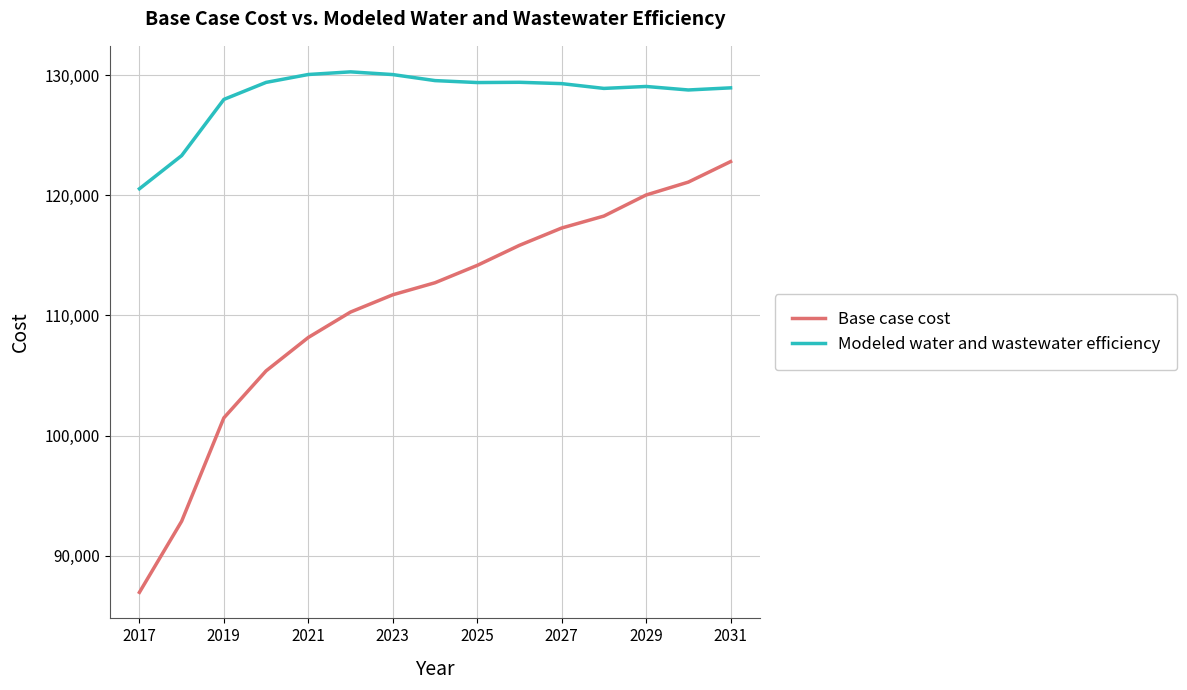

How many values in the Base case cost series are below 112722?

7